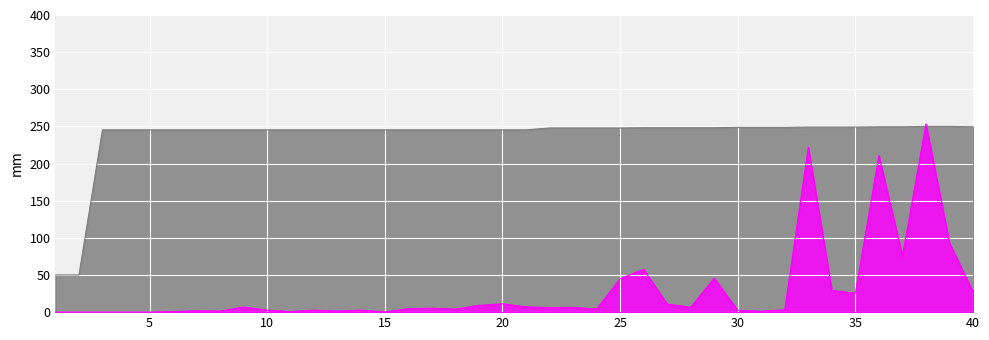

What is the sum of the srcGyroValue values at 2 and 31?

1.2